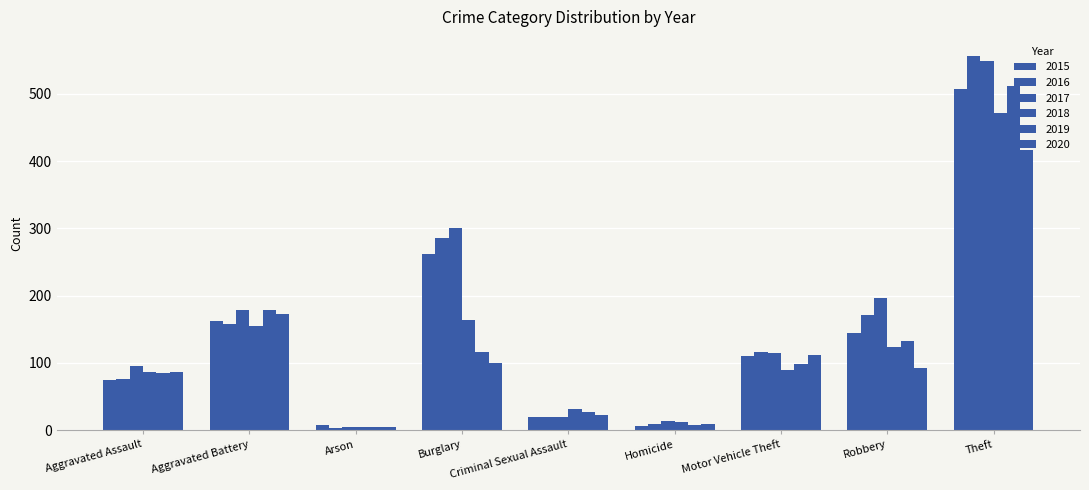

What is the label of the 9th bar from the right?

Aggravated Assault